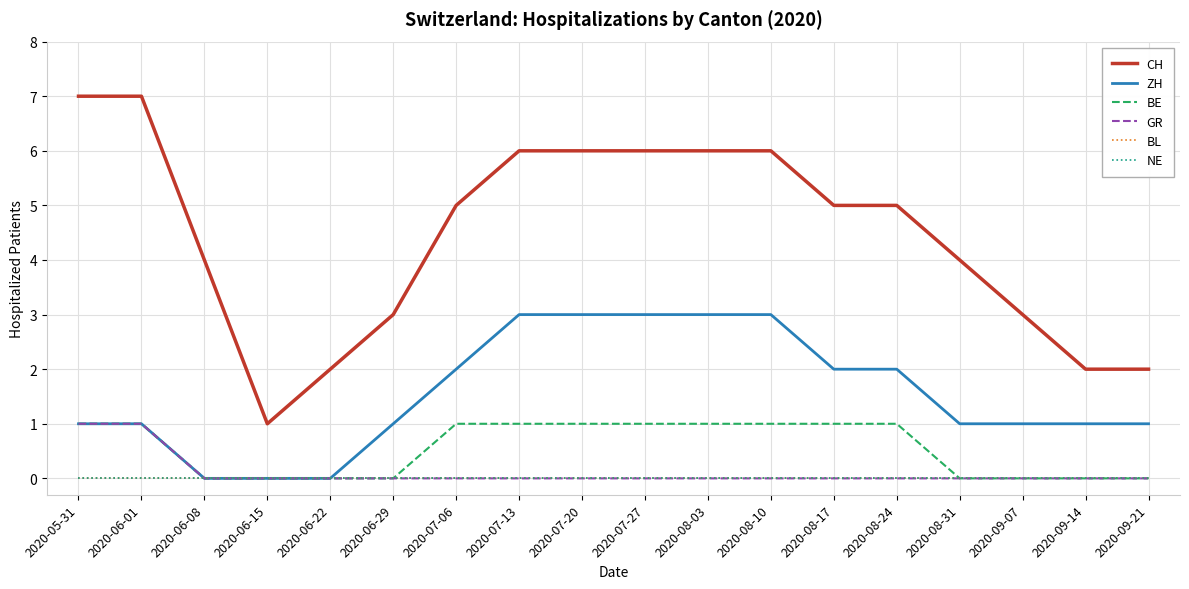

Is this an area chart (filled region under the line)?

No